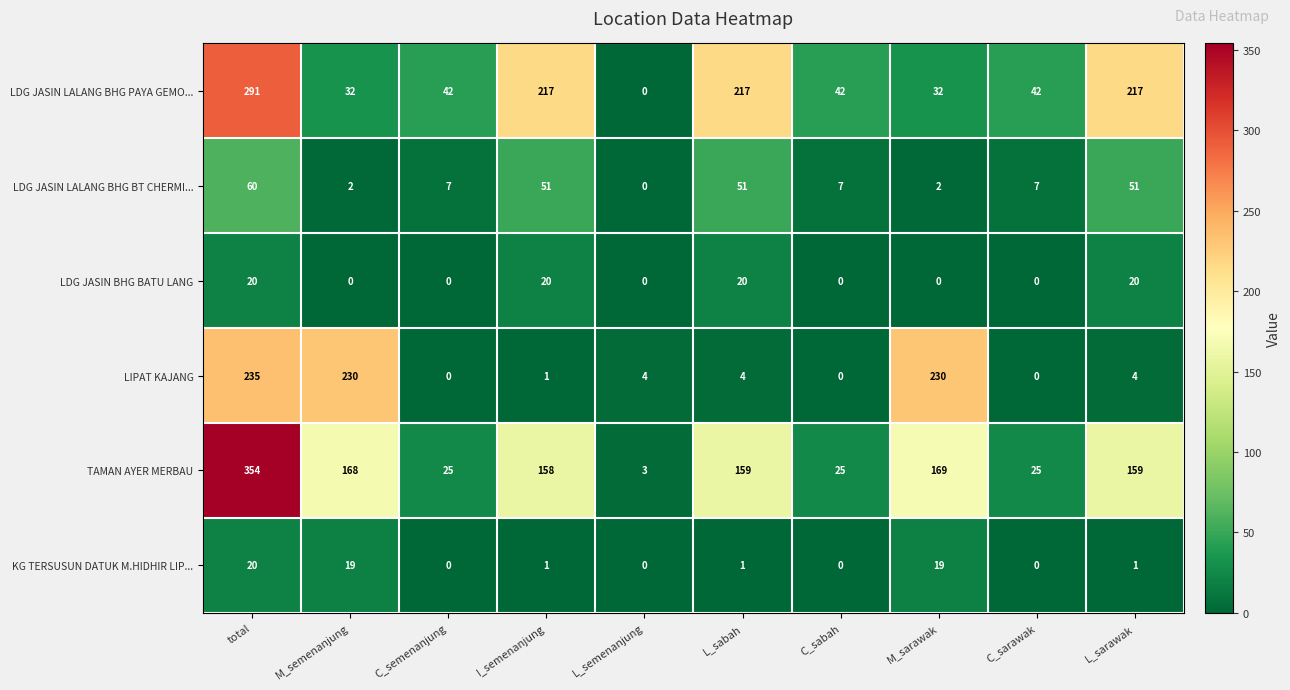

What is the sum of all LDG JASIN LALANG BHG BT CHERMI... values?

238